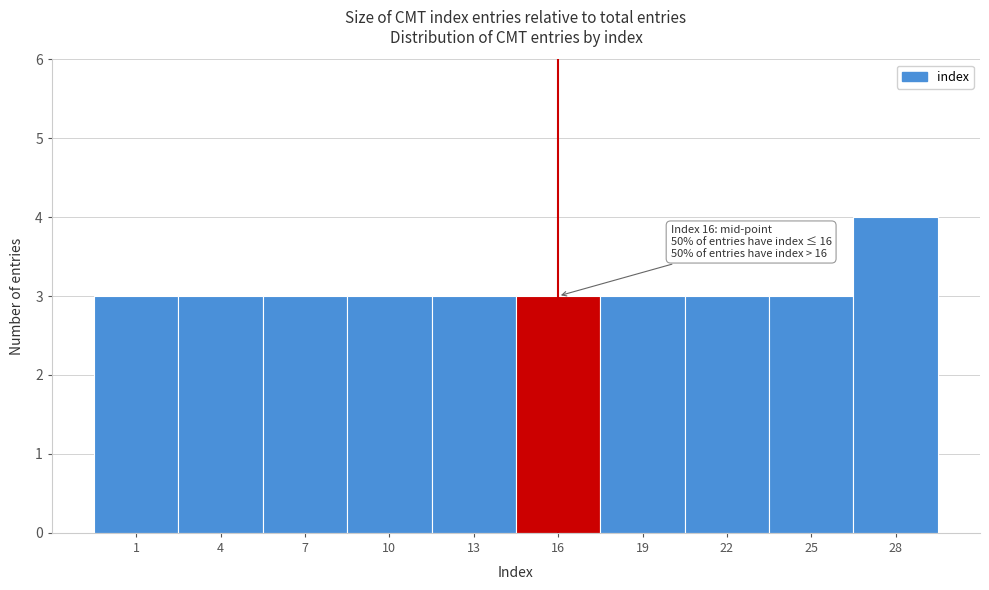

Reading left to right, list all the values displayed in this chart.

3	3	3	3	3	3	3	3	3	4